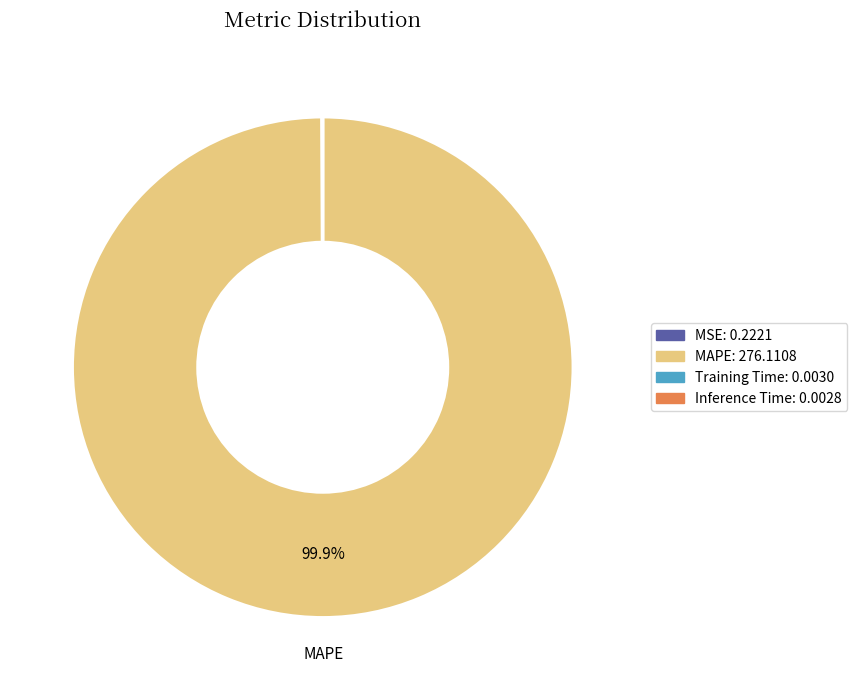

Is there any slice that represents more than half of the pie?

Yes